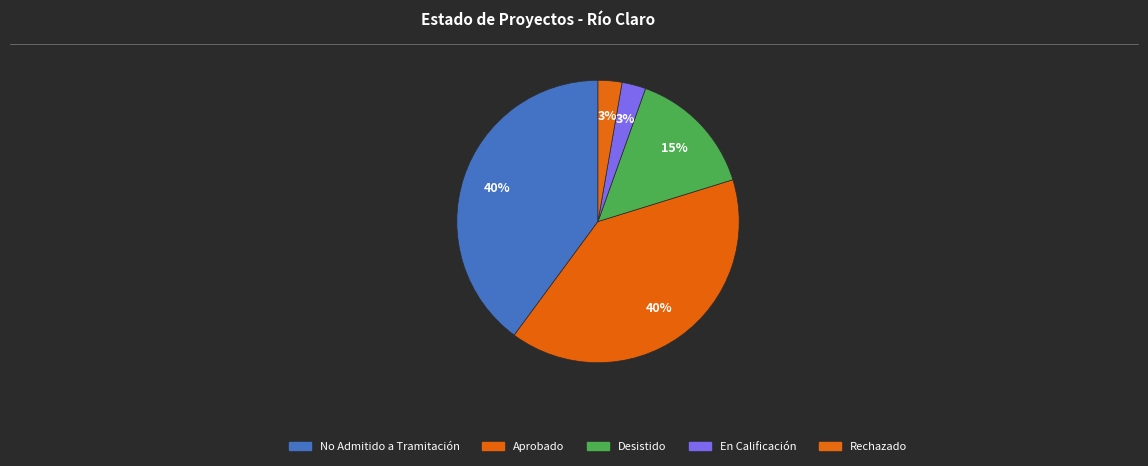

How many segments does this pie chart have?

5